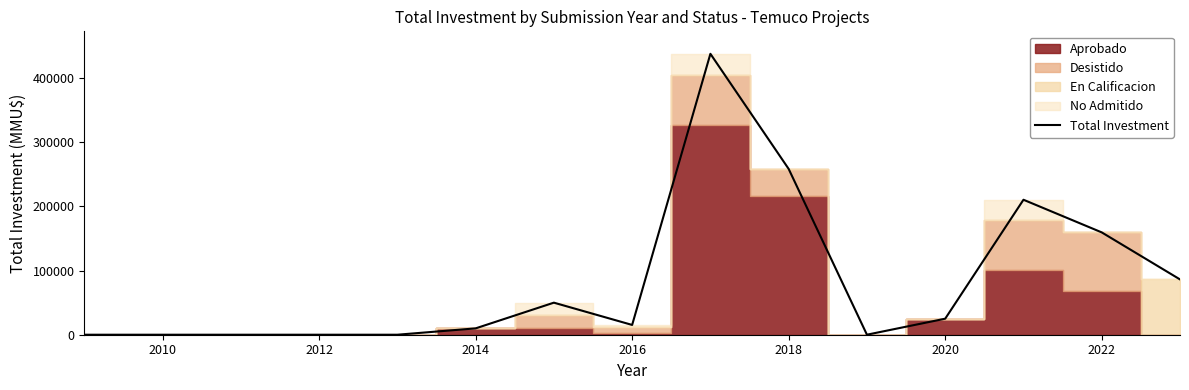

What is the highest value of the Total Investment series?

438128